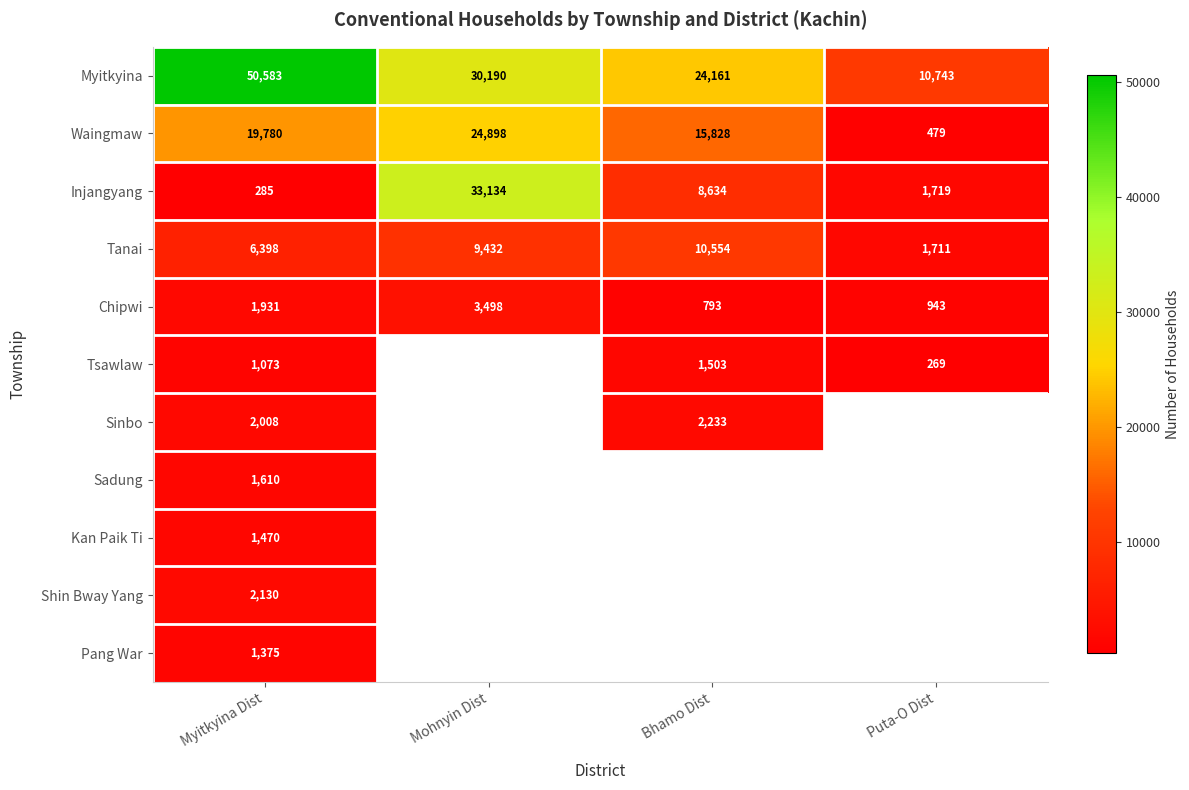

Rank the categories by Tanai value from highest to lowest.

Bhamo Dist, Mohnyin Dist, Myitkyina Dist, Puta-O Dist